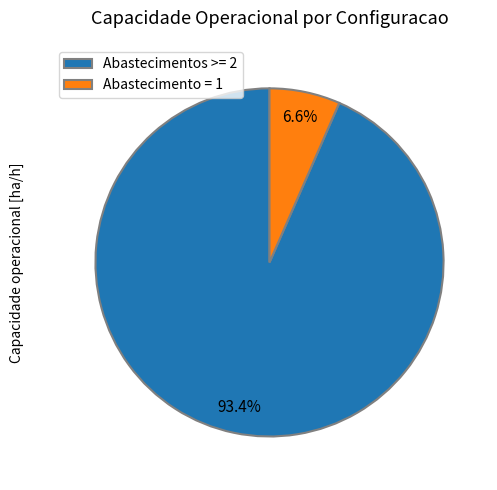

Is there a majority slice in this chart?

Yes